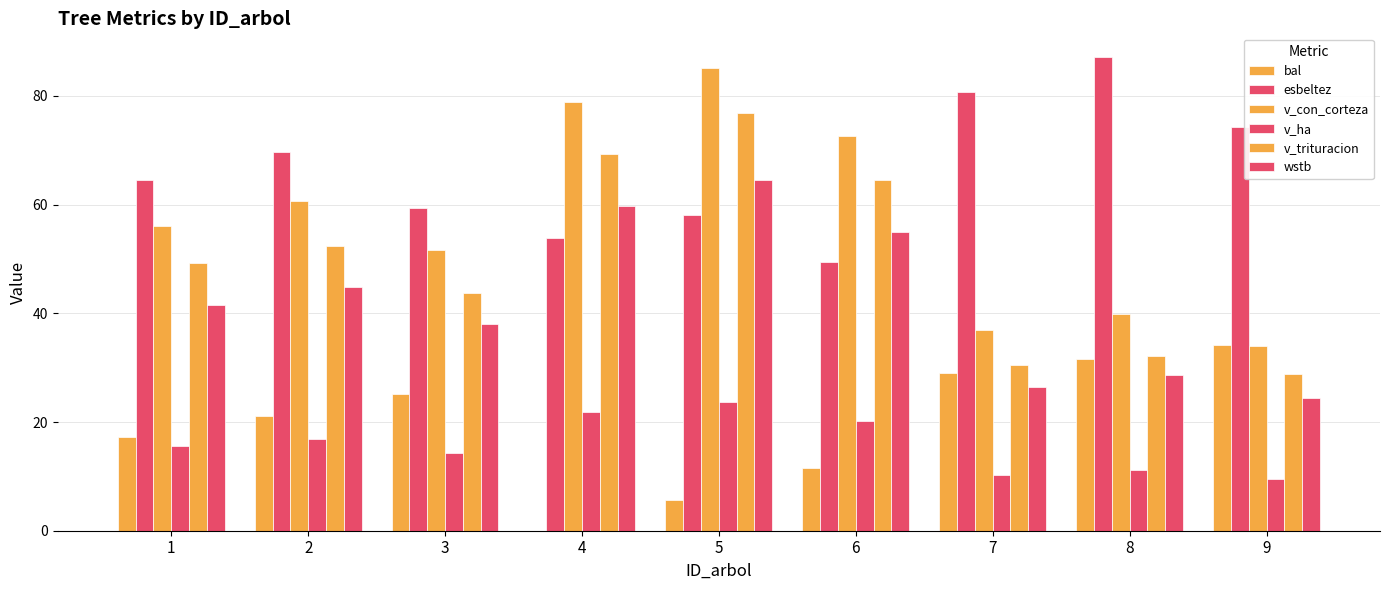

What is the difference between the highest and lowest values at 8?

76.1